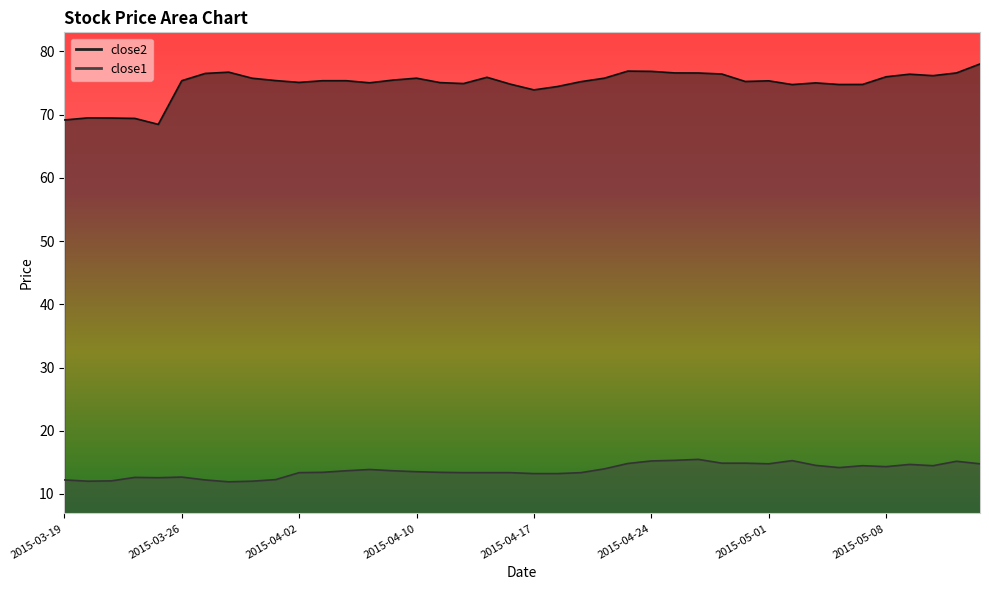

Rank the series by their maximum value, from highest to lowest.

close2, close1